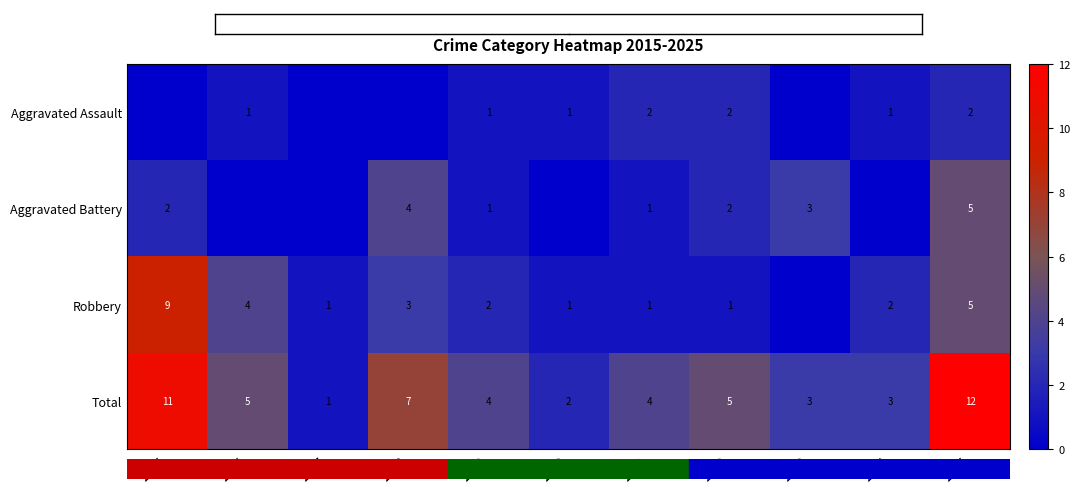

What is the sum of all Total values?

57